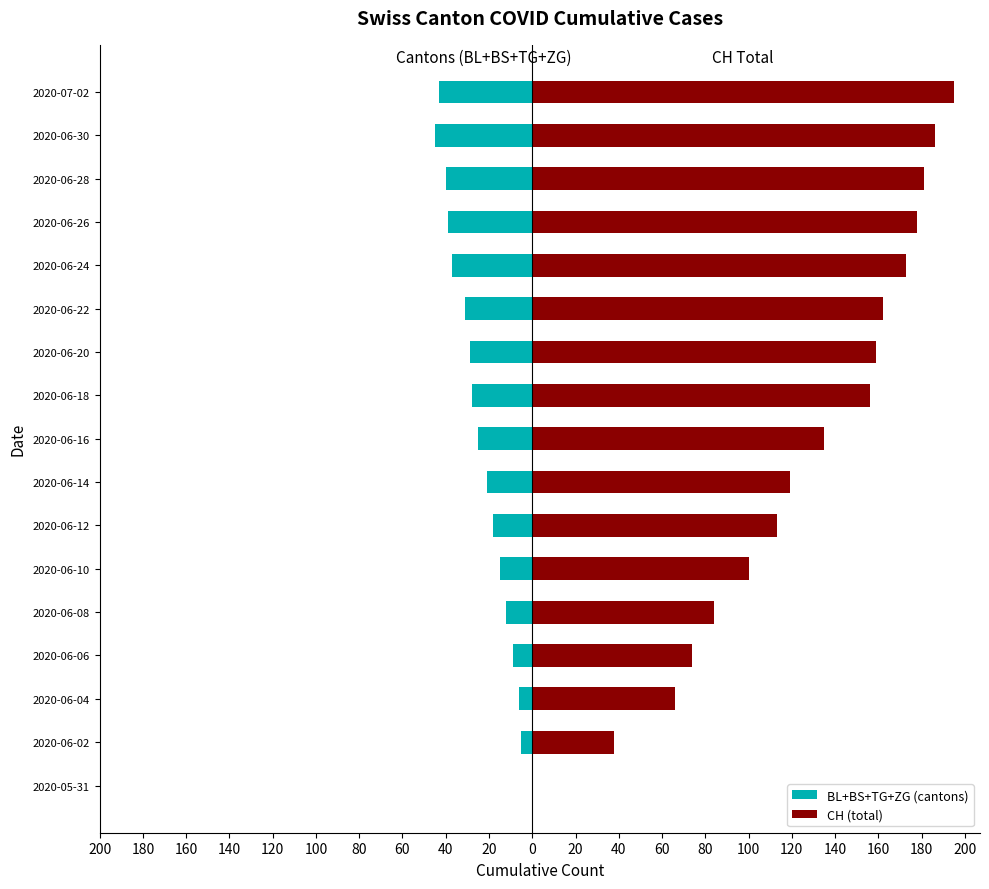

How many categories are shown in the chart?

17